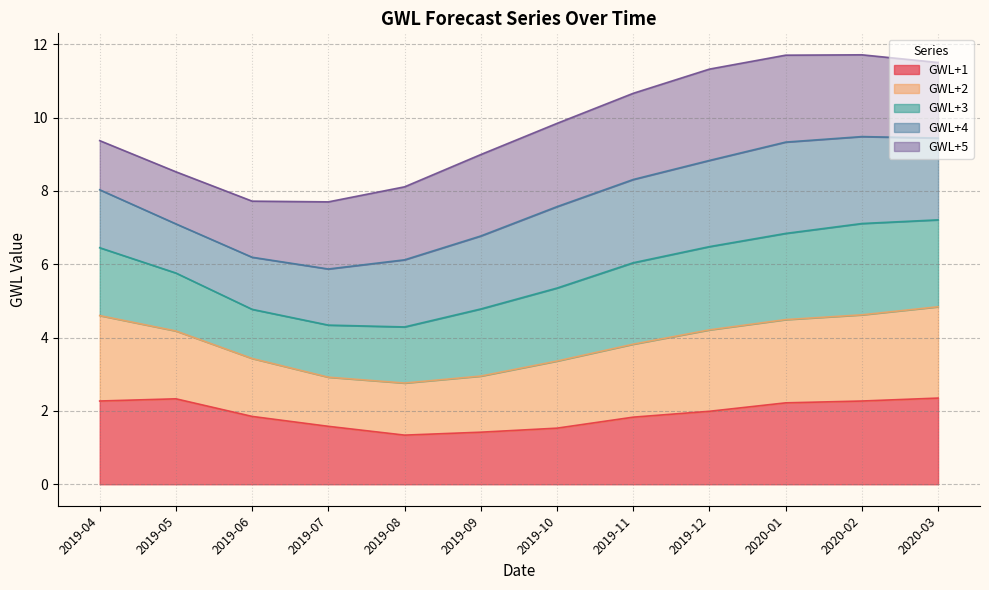

What is the total value across all series at 2019-09?

9.0